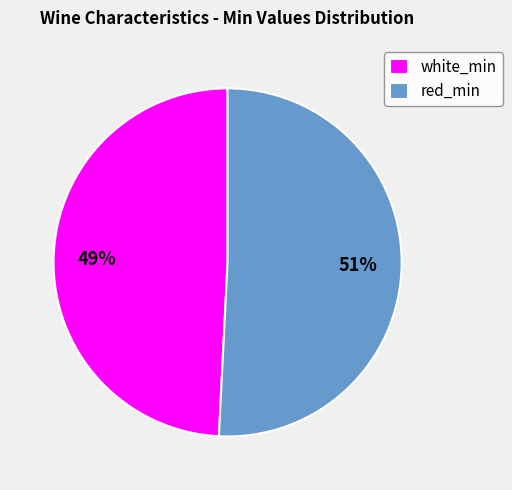

To the nearest percent, what is the difference between the largest and smallest slice percentages?

2%